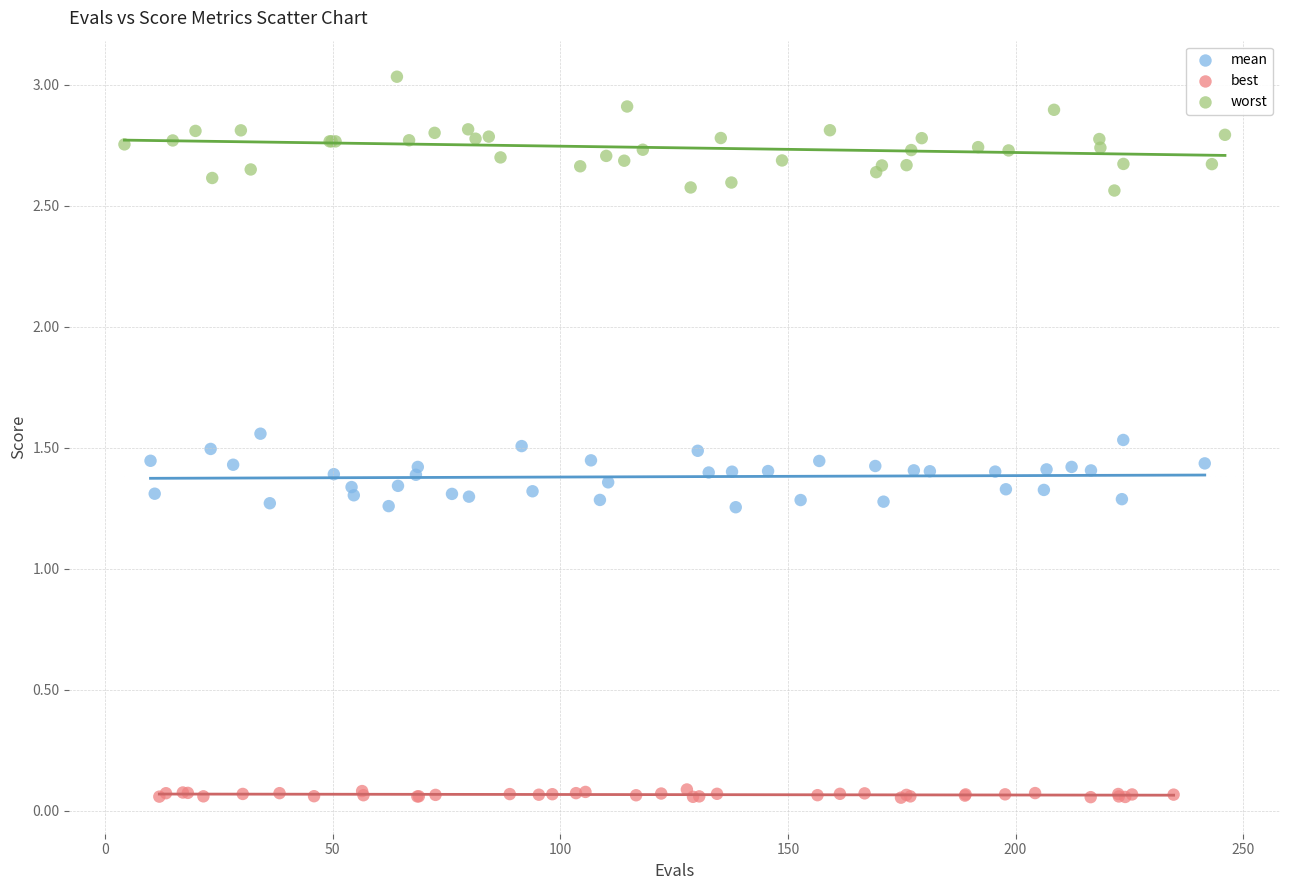

Which series reaches the minimum Y coordinate?

best